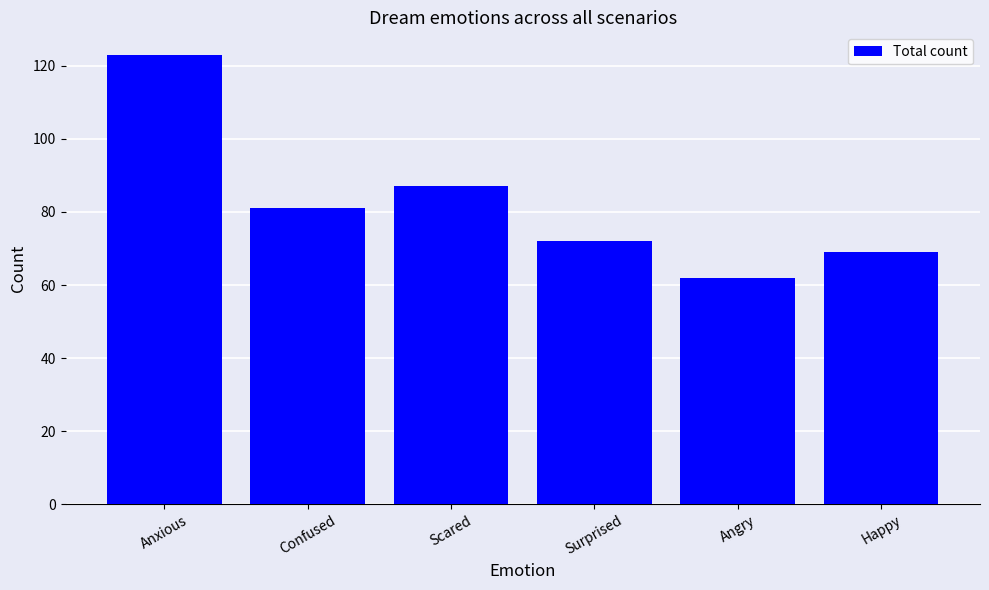

Which category has the lowest value across all series?

Angry